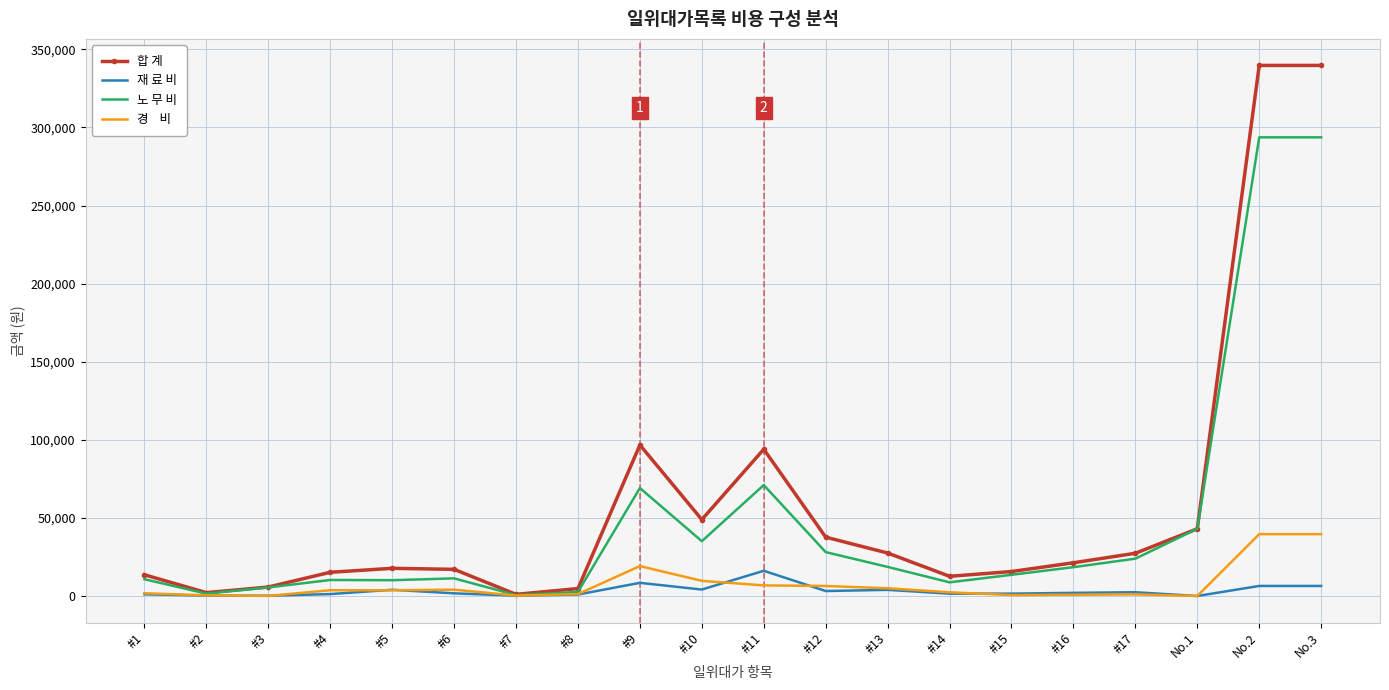

What is the greatest value displayed?

339752